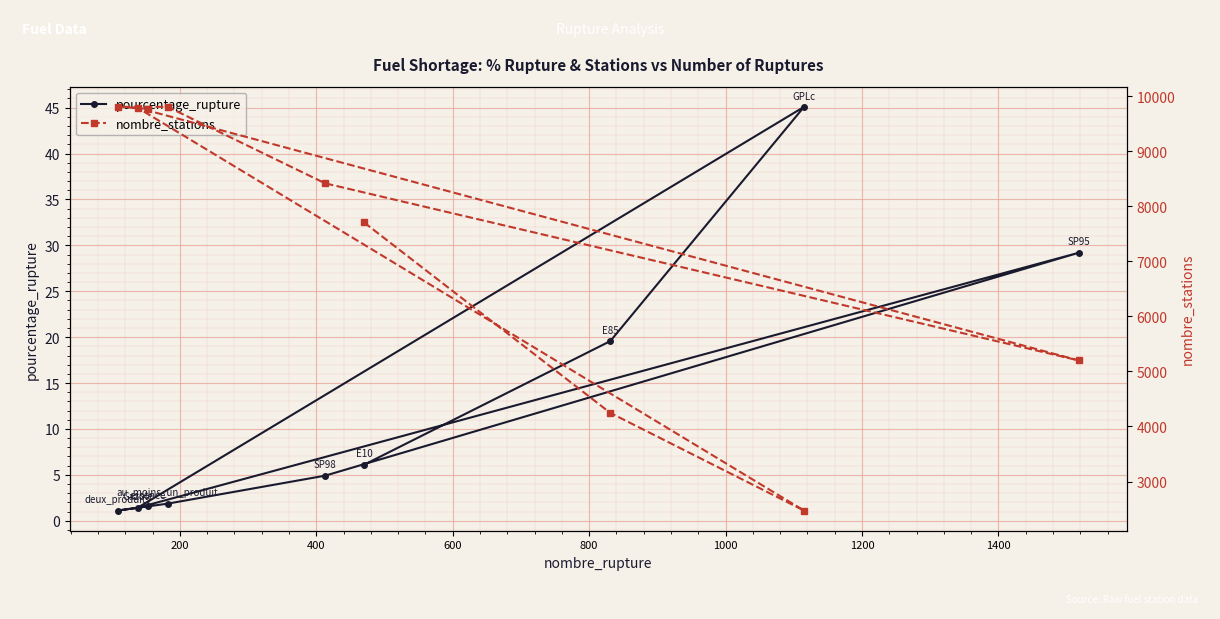

What is the value of the pourcentage_rupture point at the 5th from the left?

4.9